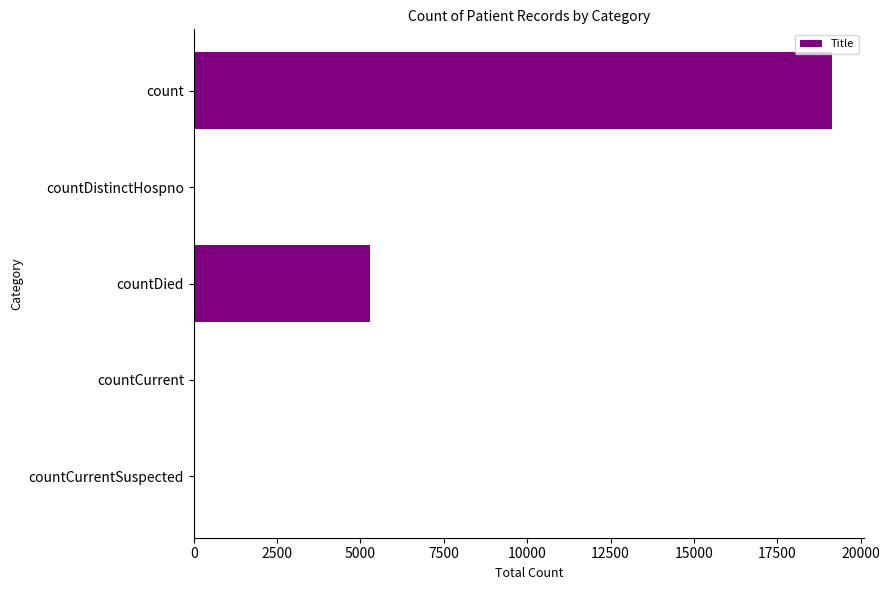

Between count and countCurrentSuspected, which is larger?

count